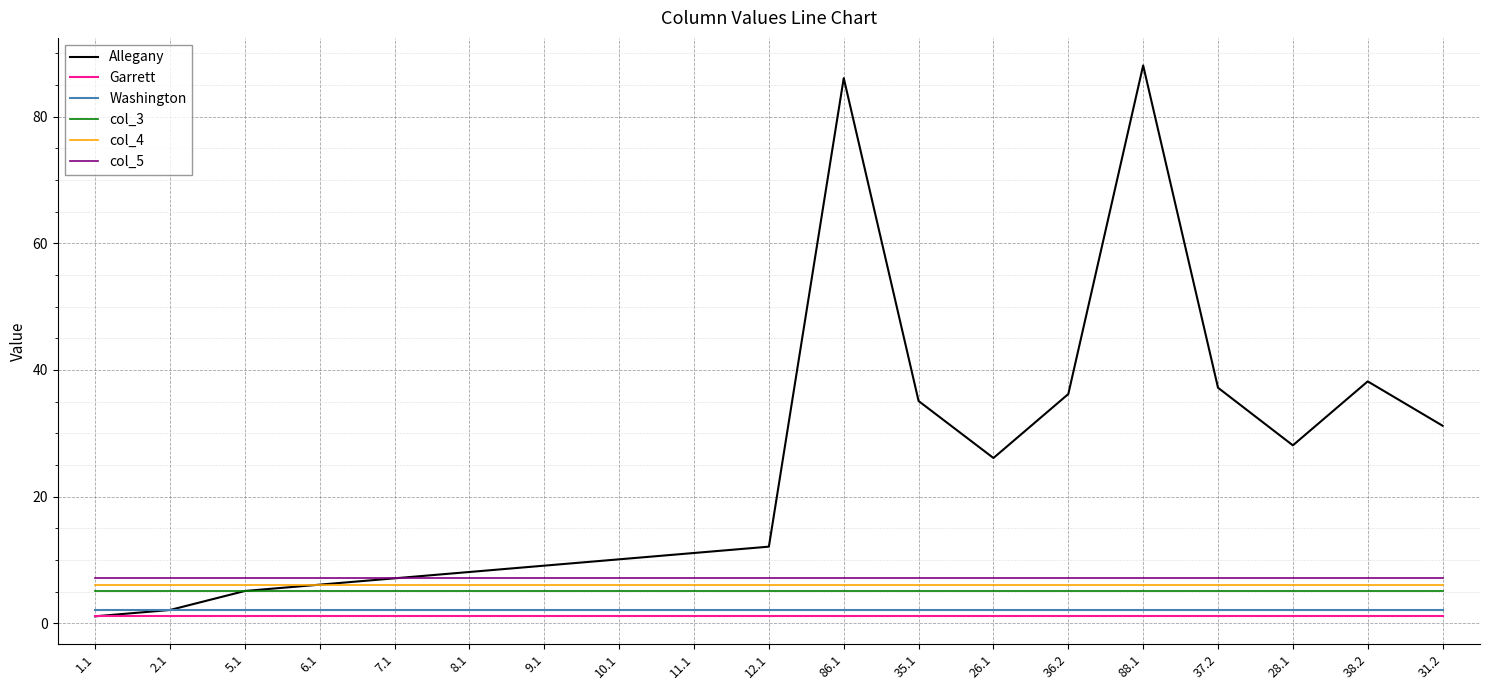

The value of Washington at 12.1 is 2.1. True or false?

True